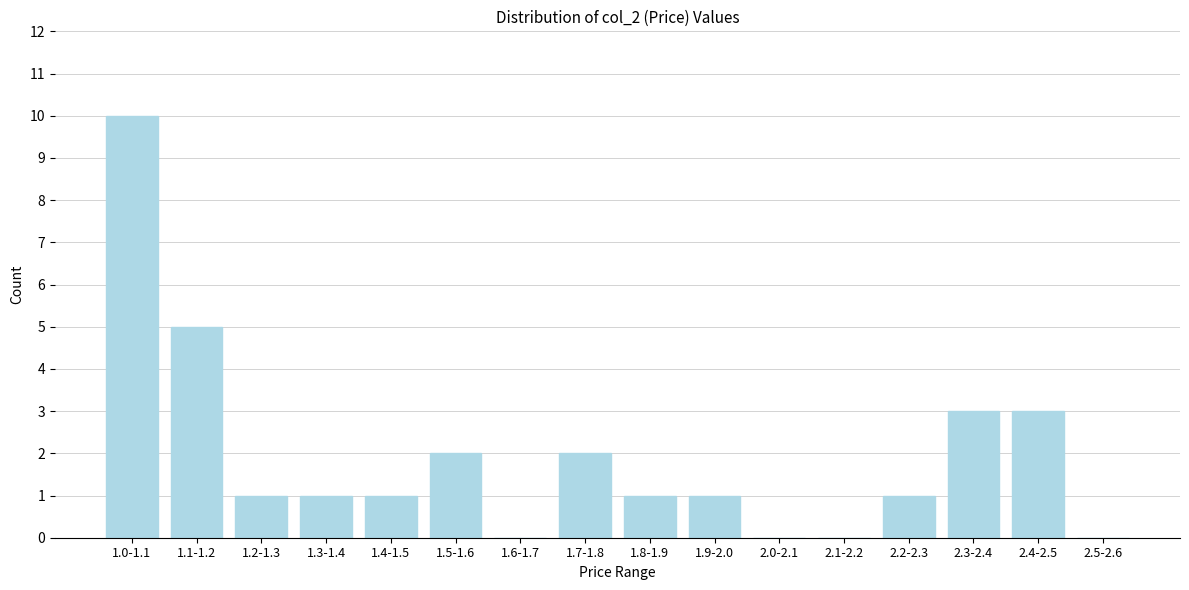

Reading right to left, transcribe all the data shown in this chart.

2.5-2.6=0	2.4-2.5=3	2.3-2.4=3	2.2-2.3=1	2.1-2.2=0	2.0-2.1=0	1.9-2.0=1	1.8-1.9=1	1.7-1.8=2	1.6-1.7=0	1.5-1.6=2	1.4-1.5=1	1.3-1.4=1	1.2-1.3=1	1.1-1.2=5	1.0-1.1=10